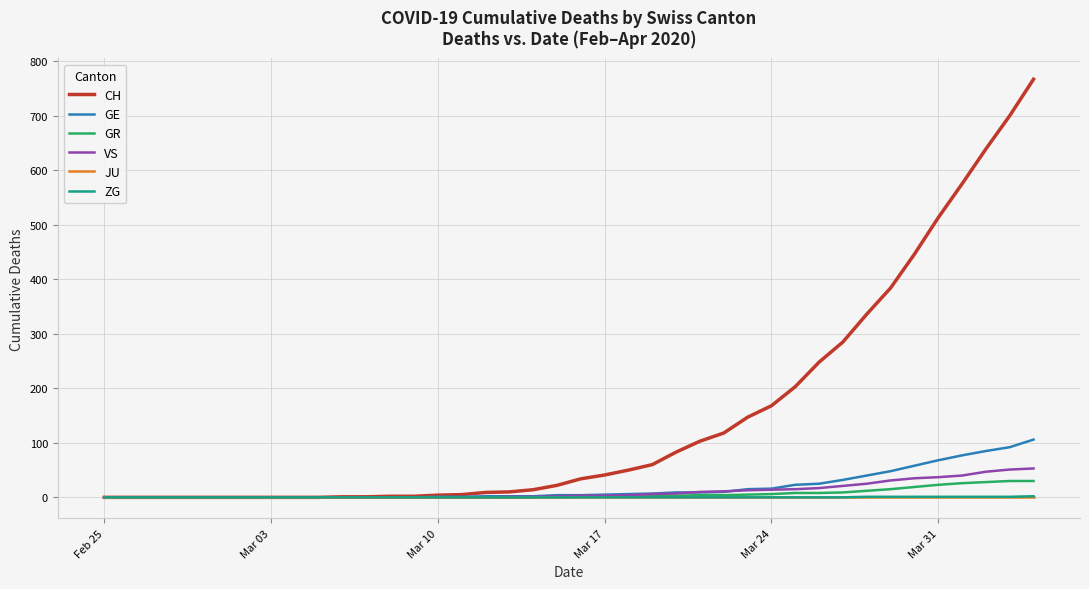

Which series has the largest range (max minus min)?

CH